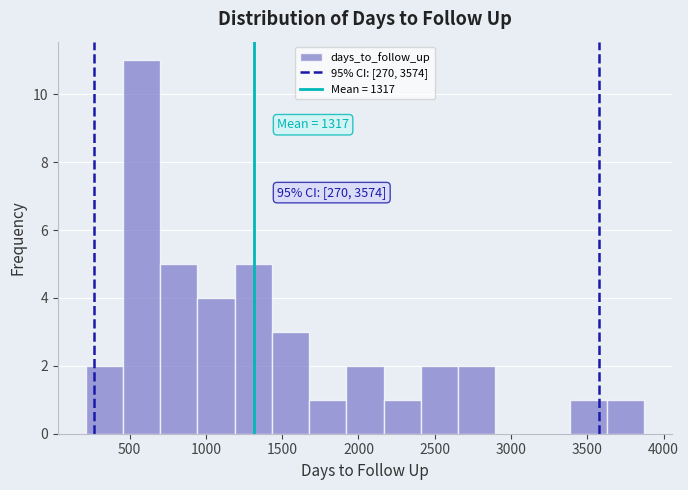

Over which range of the x-axis is the bar tallest?

450 to 700